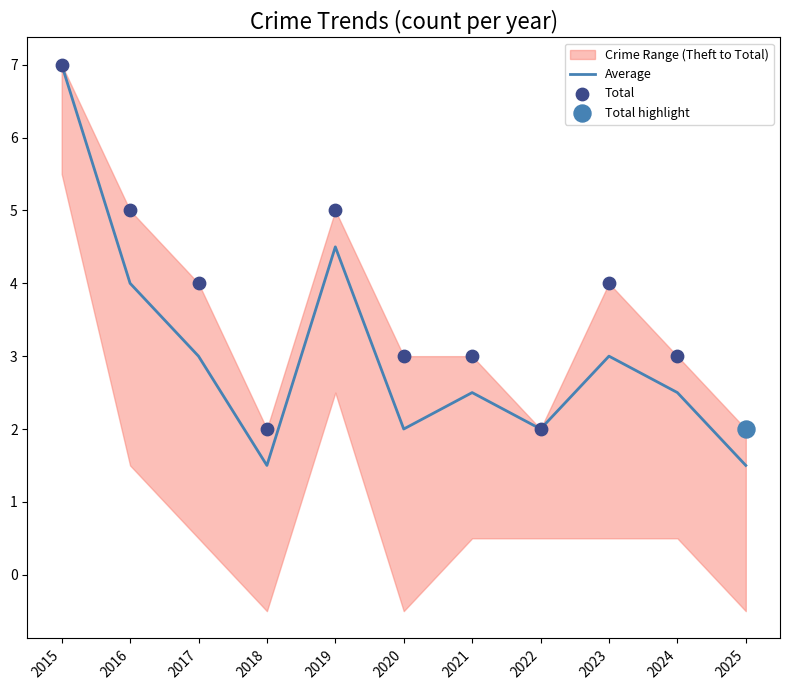

Is the value of Average at 2022 greater than the value of Total at 2025?

No